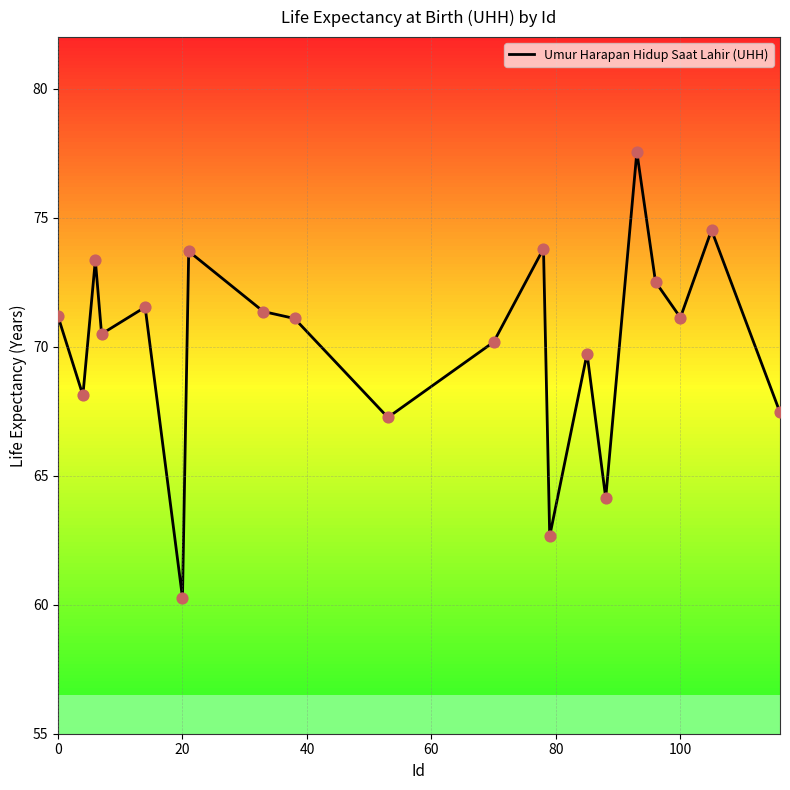

At which label does Umur Harapan Hidup Saat Lahir (UHH) reach its minimum?

20